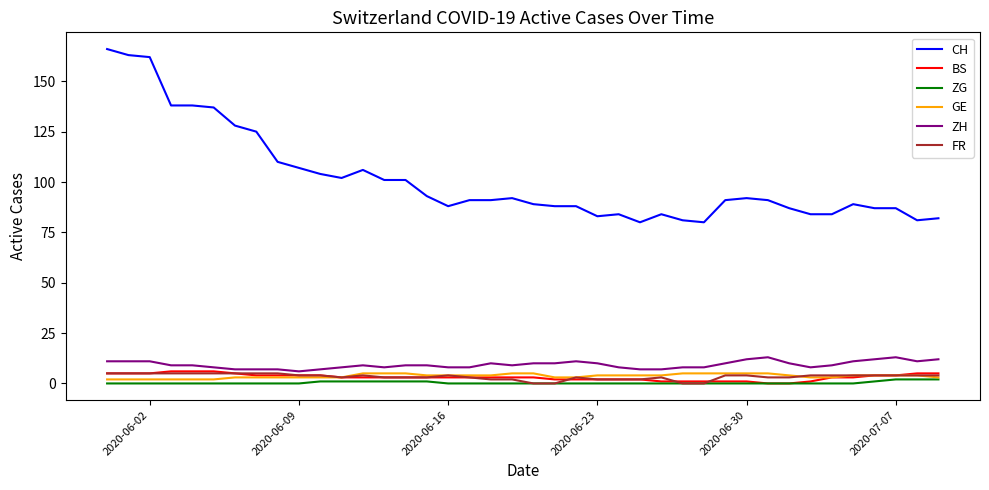

Reading left to right, extract all data points from this chart.

CH: 166	163	162	138	138	137	128	125	110	107	104	102	106	101	101	93	88	91	91	92	89	88	88	83	84	80	84	81	80	91	92	91	87	84	84	89	87	87	81	82
BS: 5	5	5	6	6	6	5	4	4	4	4	3	3	3	3	3	3	3	3	3	3	2	2	2	2	2	1	1	1	1	1	0	0	1	3	3	4	4	5	5
ZG: 0	0	0	0	0	0	0	0	0	0	1	1	1	1	1	1	0	0	0	0	0	0	0	0	0	0	0	0	0	0	0	0	0	0	0	0	1	2	2	2
GE: 2	2	2	2	2	2	3	3	3	3	3	3	5	5	5	4	4	4	4	5	5	3	3	4	4	4	4	5	5	5	5	5	4	3	3	4	4	4	4	3
ZH: 11	11	11	9	9	8	7	7	7	6	7	8	9	8	9	9	8	8	10	9	10	10	11	10	8	7	7	8	8	10	12	13	10	8	9	11	12	13	11	12
FR: 5	5	5	5	5	5	5	5	5	4	4	3	4	3	3	3	4	3	2	2	0	0	3	2	2	2	3	0	0	4	4	3	3	4	4	4	4	4	4	4